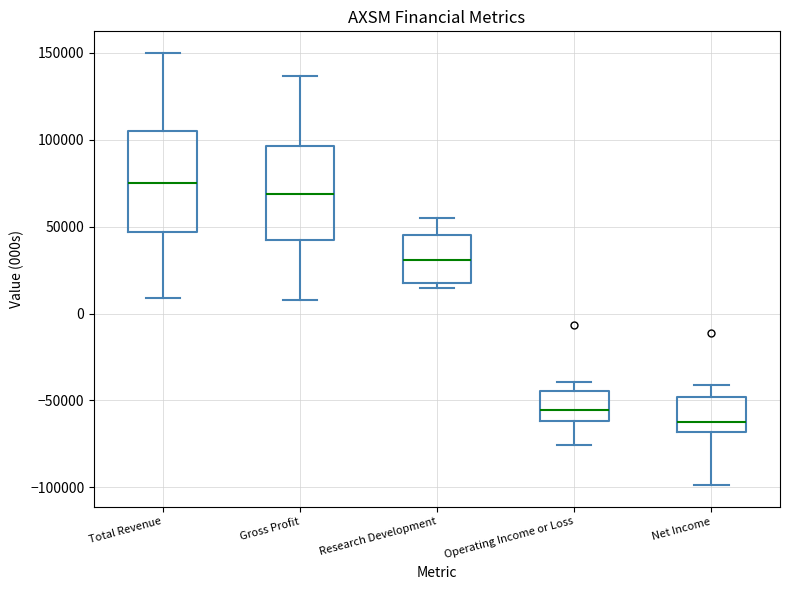

Reading left to right, transcribe this box plot: for each box, give where its median line is, the range the box spans, and where its two whiskers end, as read against the y-axis. The values are not printed on the chart, so give them approximately, as read against the axis.

Total Revenue: median 75000, box 45000 to 105000, whiskers 10000 to 150000
Gross Profit: median 70000, box 40000 to 95000, whiskers 10000 to 135000
Research Development: median 30000, box 20000 to 45000, whiskers 15000 to 55000
Operating Income or Loss: median -55000, box -60000 to -45000, whiskers -75000 to -40000
Net Income: median -60000, box -70000 to -50000, whiskers -100000 to -40000